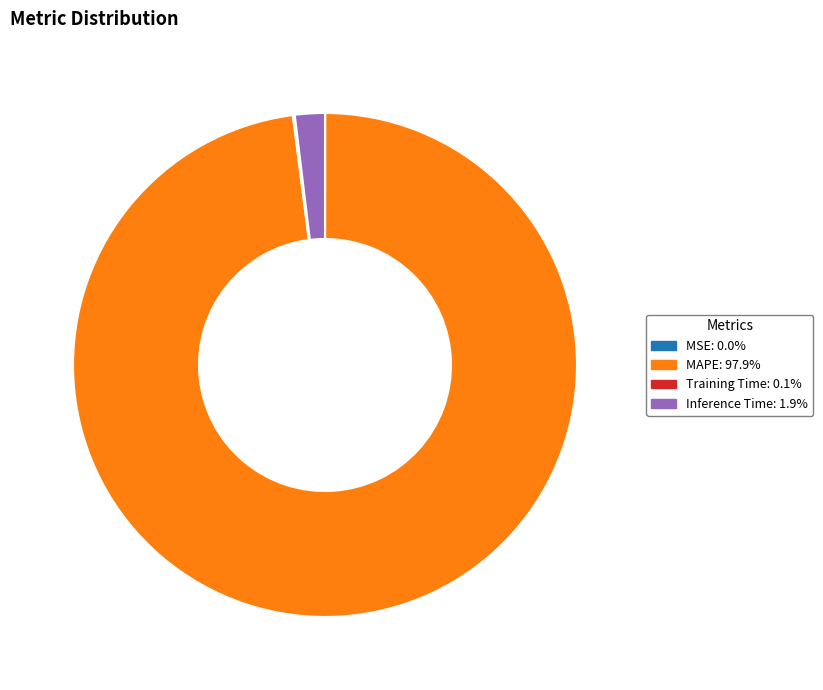

Is there a majority slice in this chart?

Yes